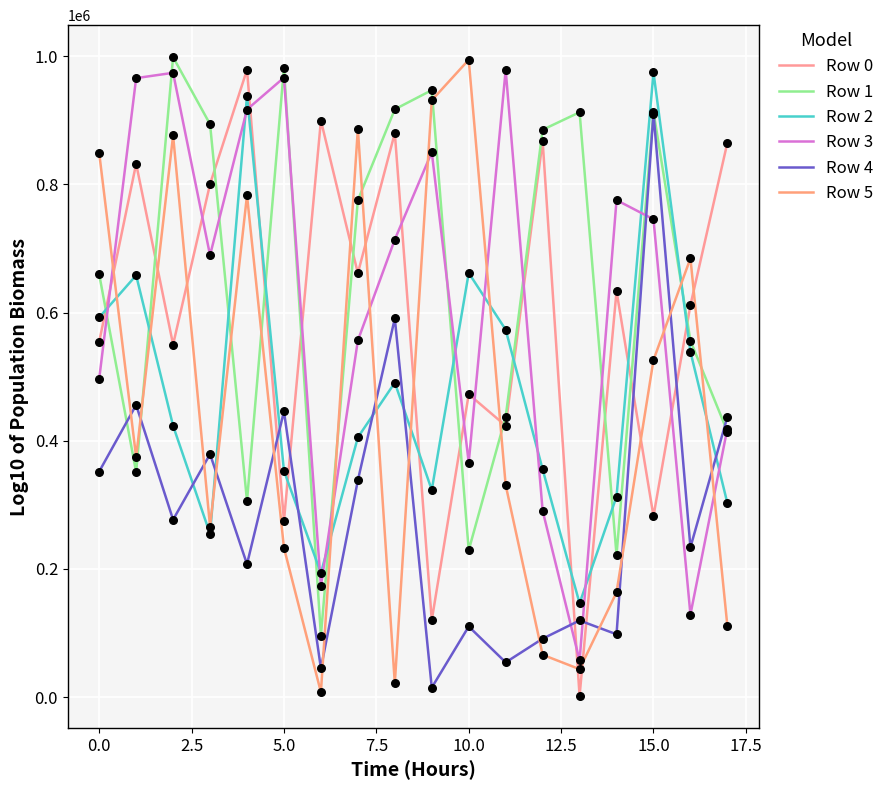

How many lines are shown in the chart?

6